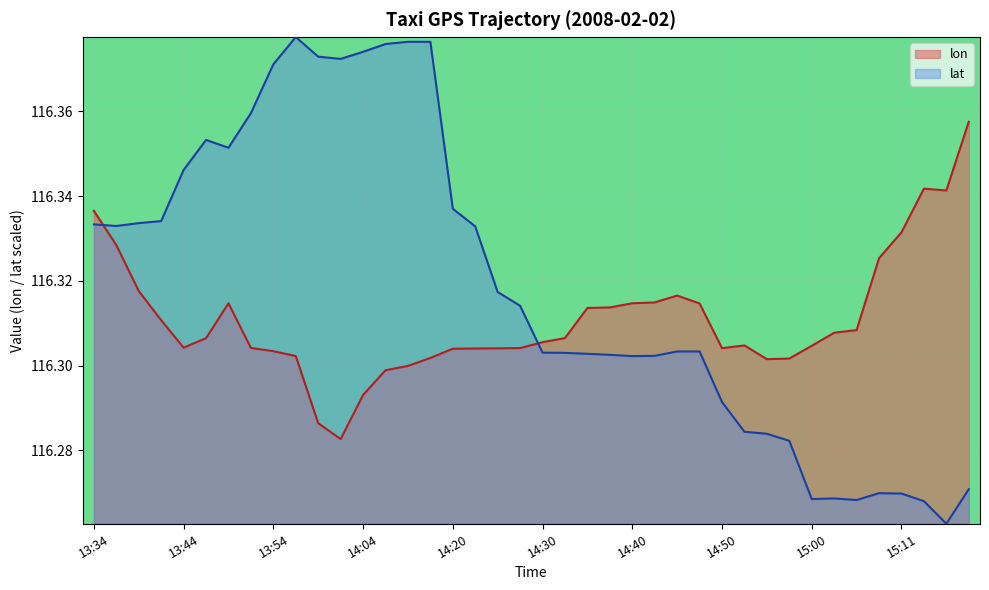

What is the difference between the second highest and minimum values in the lat series?

0.1